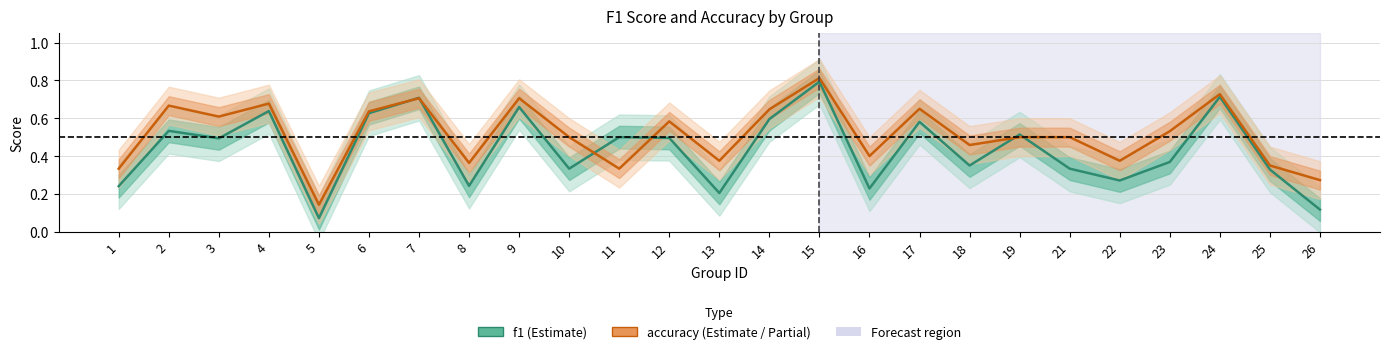

How many interior local valleys does the f1 series have?

8